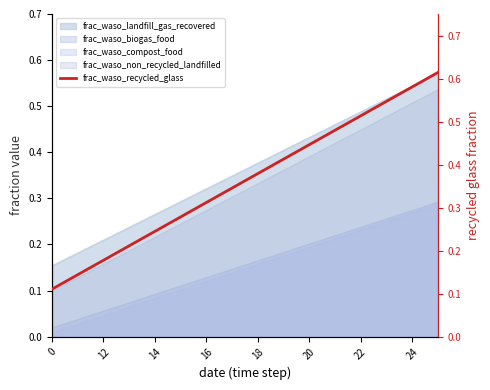

What is the average value?

0.4